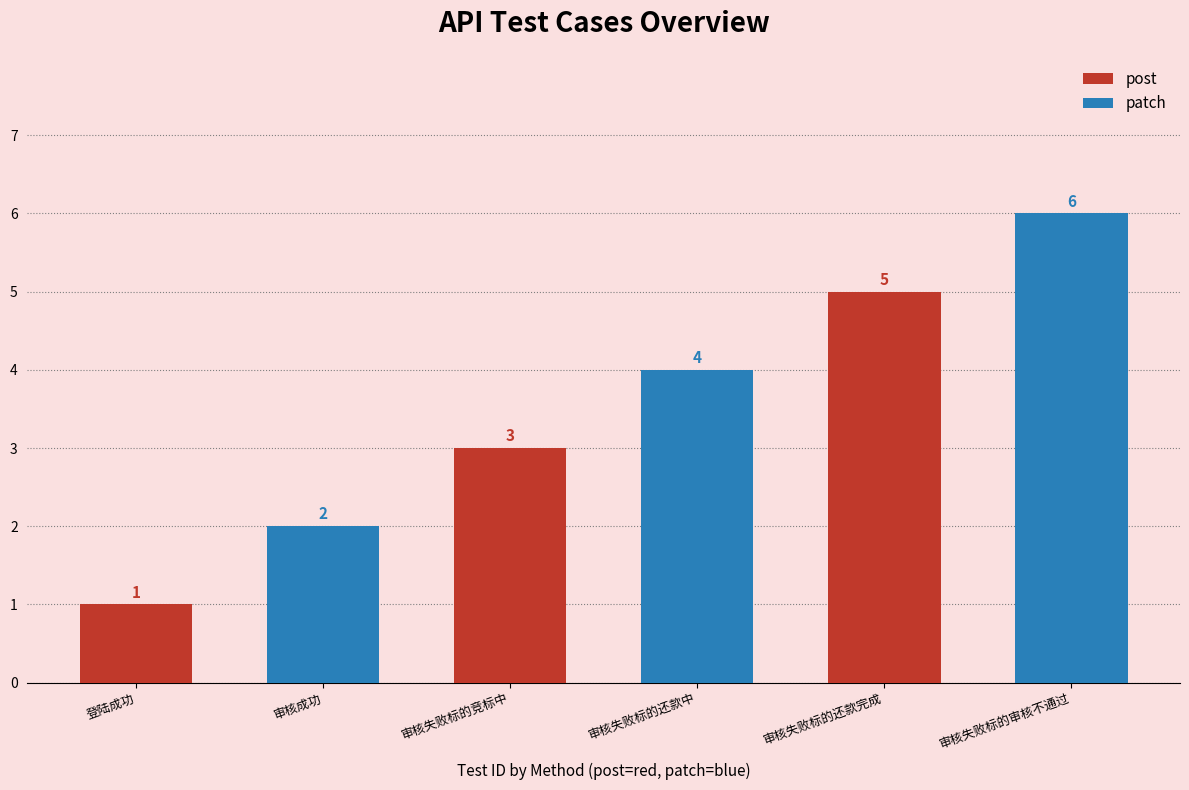

How many bars are there in total?

6